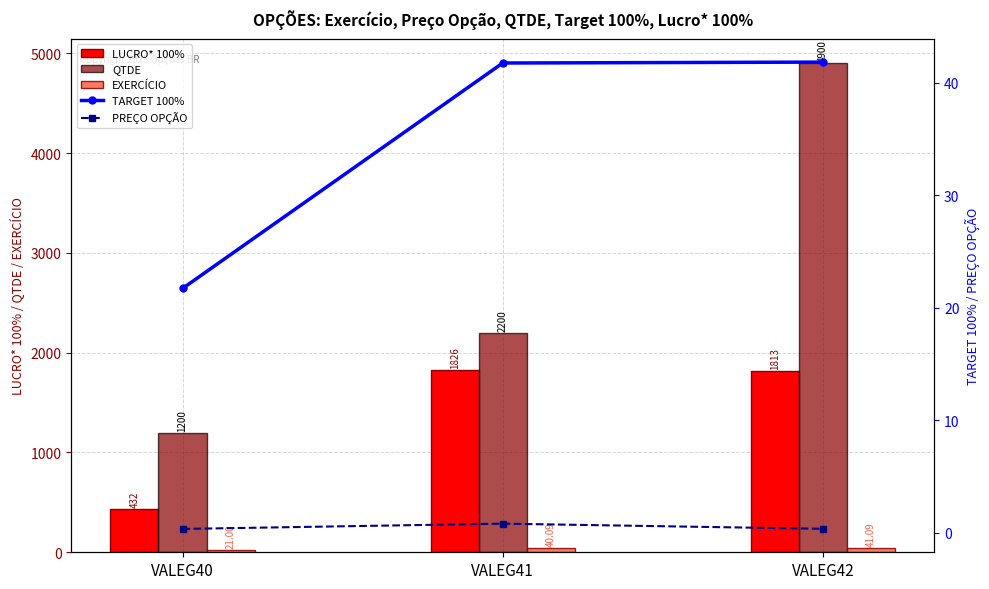

What is the total value across all series at VALEG41?

4108.7